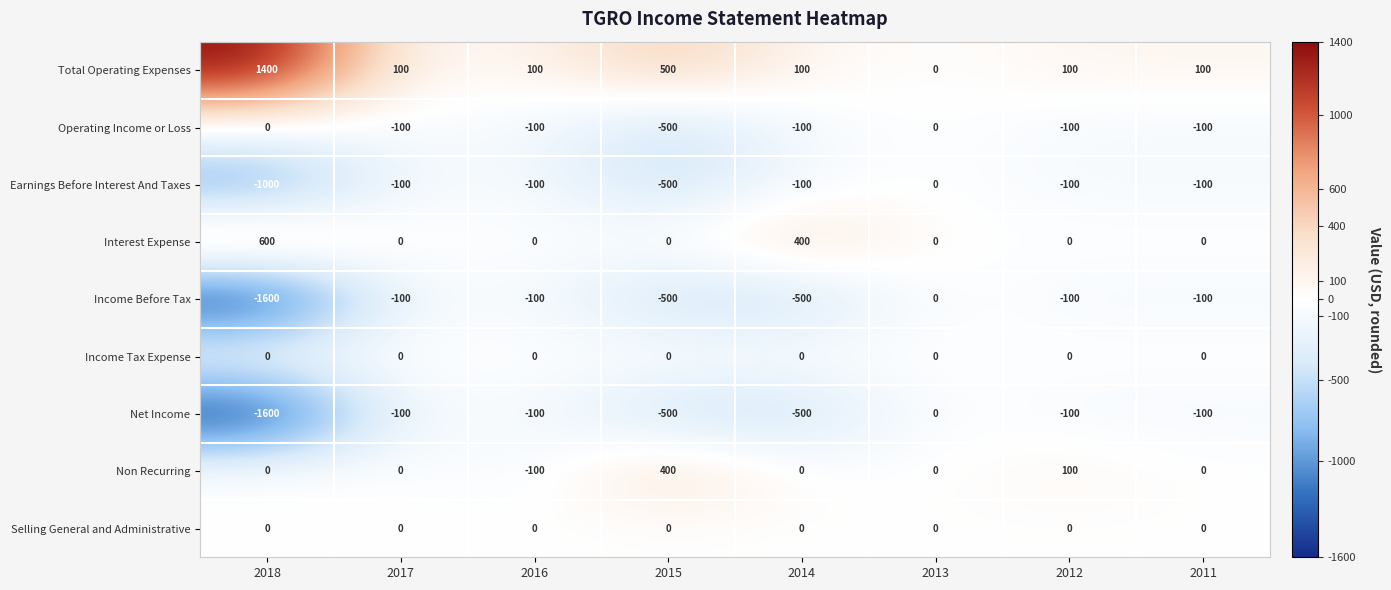

What is the minimum value shown in the chart?

-1600